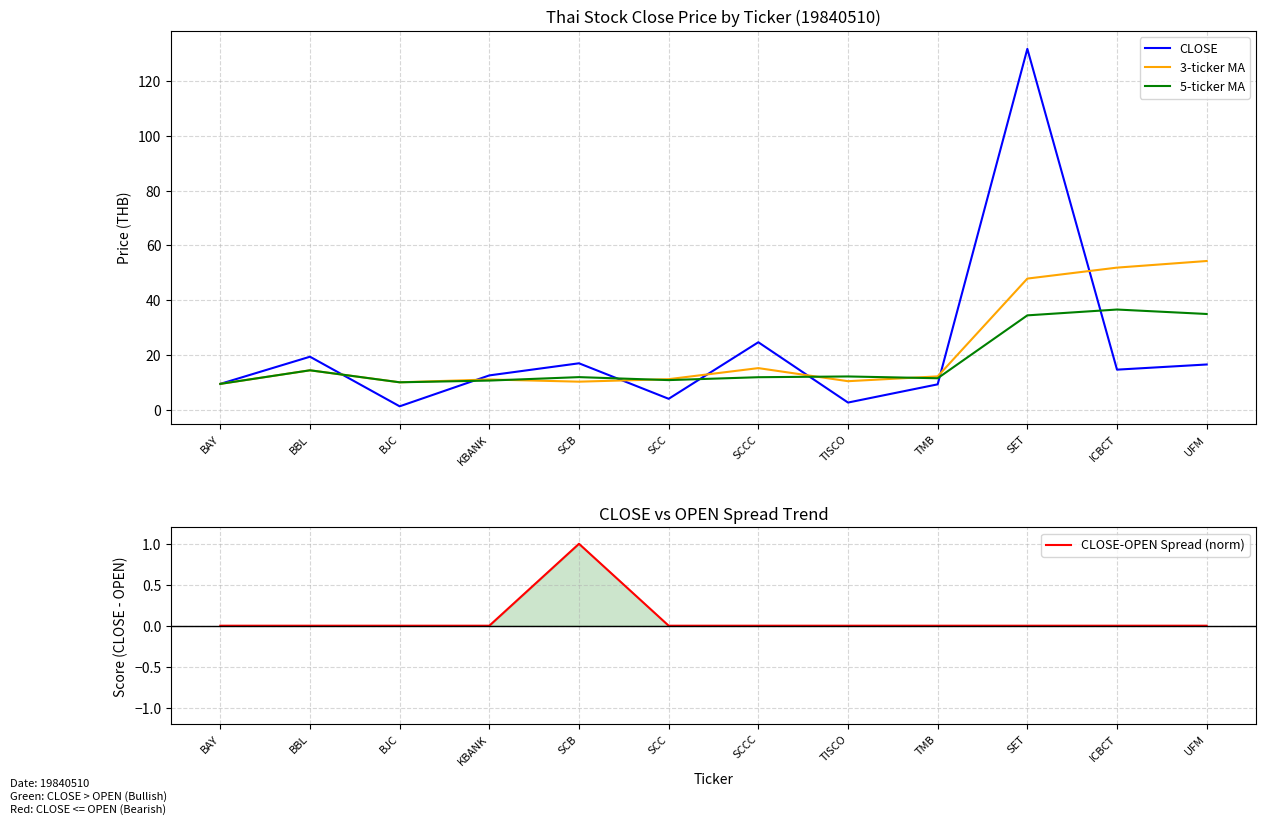

What is the difference between the maximum and minimum values in the CLOSE-OPEN Spread (norm) series?

1